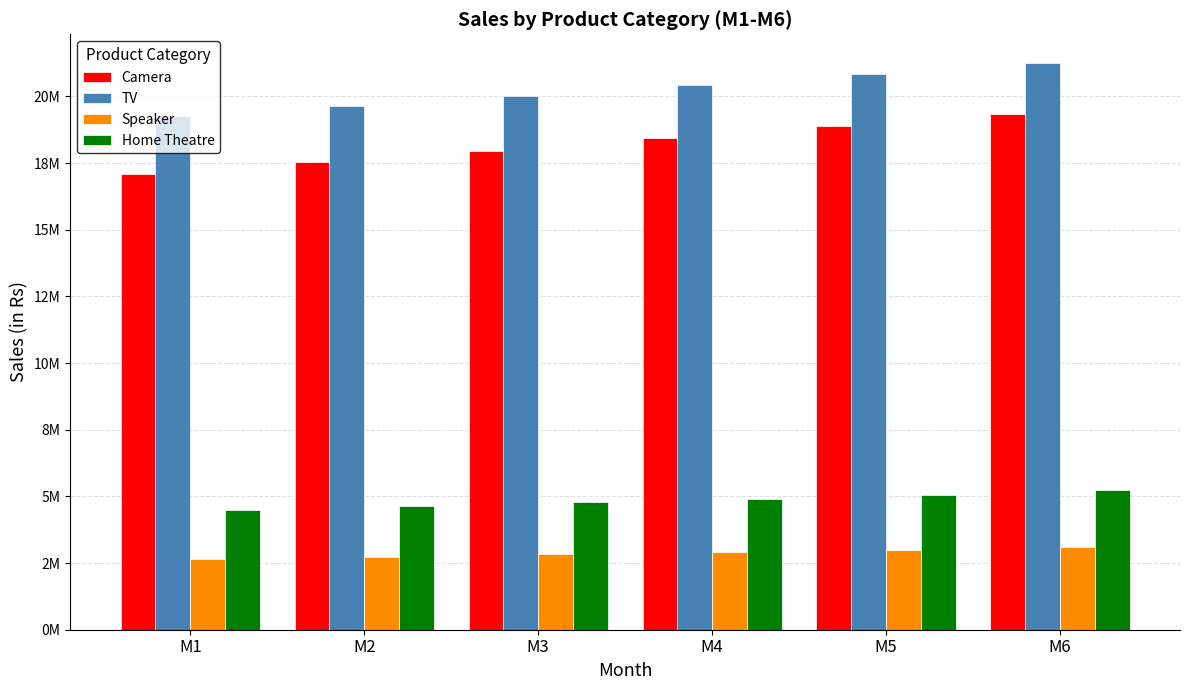

Are the bars horizontal?

No